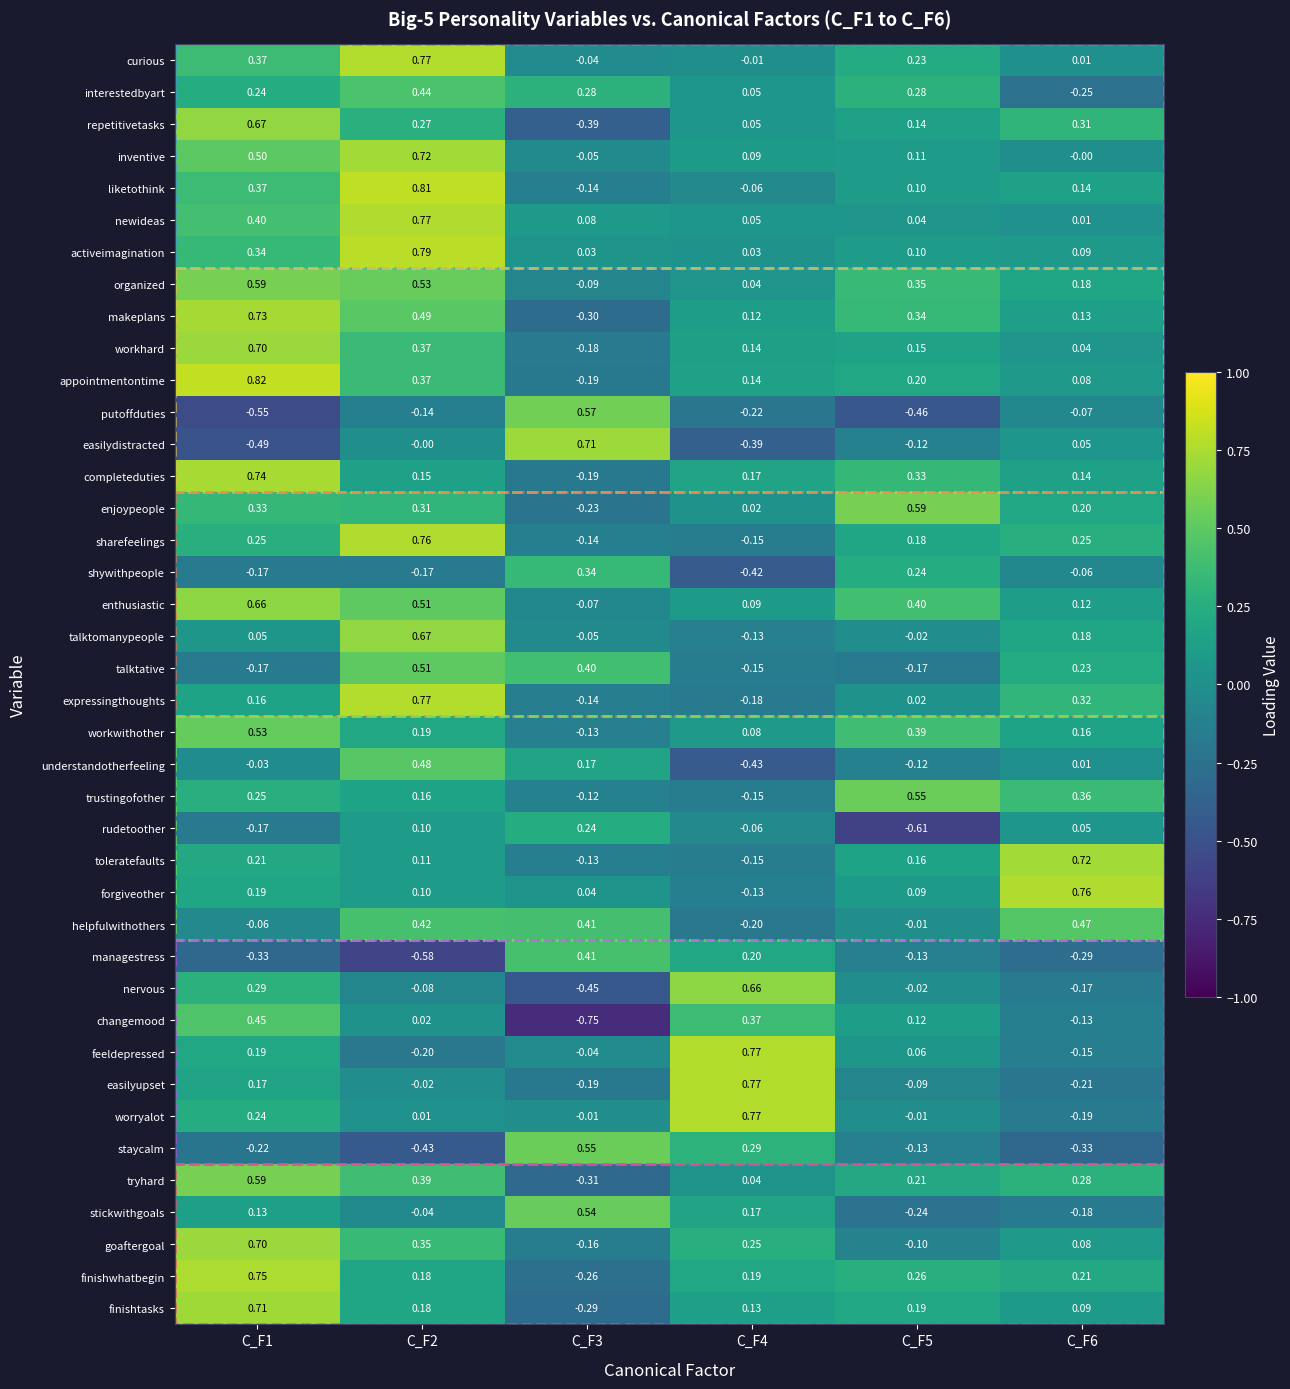

Is the value of easilydistracted at C_F4 greater than the value of workwithother at C_F3?

No